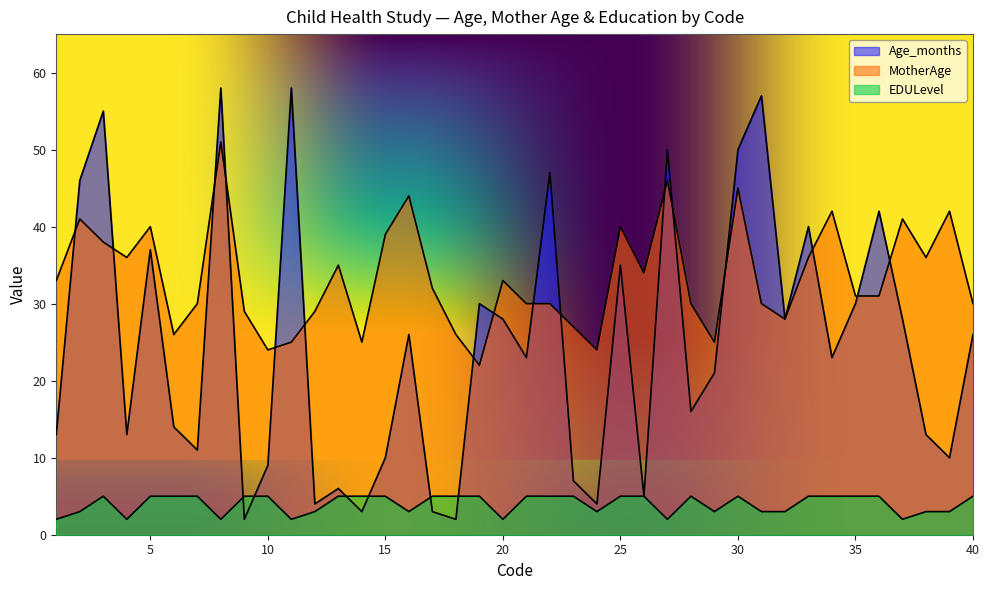

Between 14 and 28, which series saw the biggest shift?

Age_months